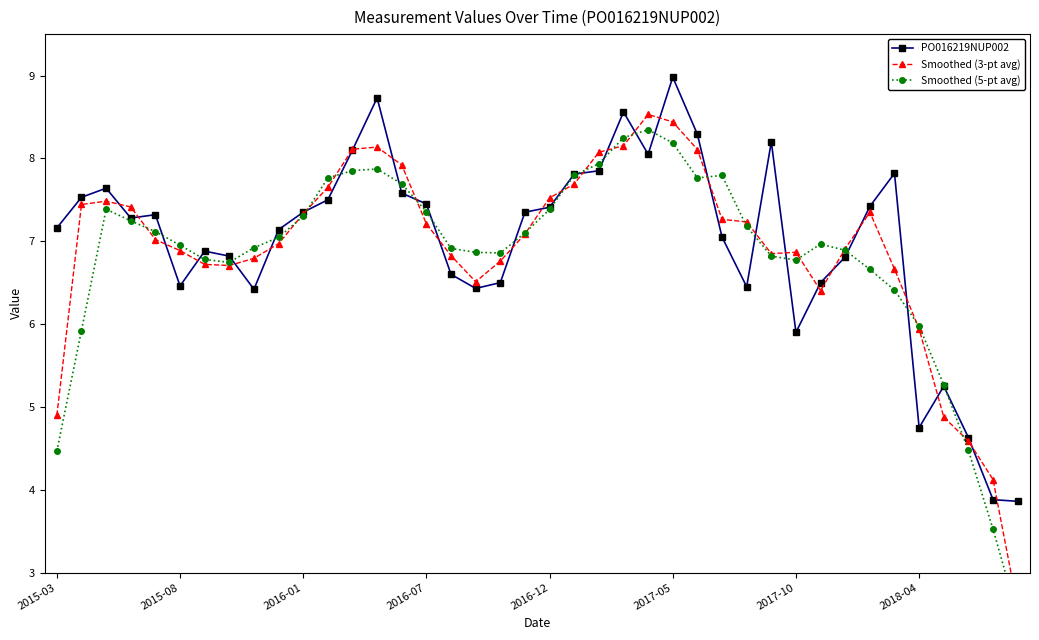

Rank the series at 9 from lowest to highest value.

Smoothed (3-pt avg), Smoothed (5-pt avg), PO016219NUP002